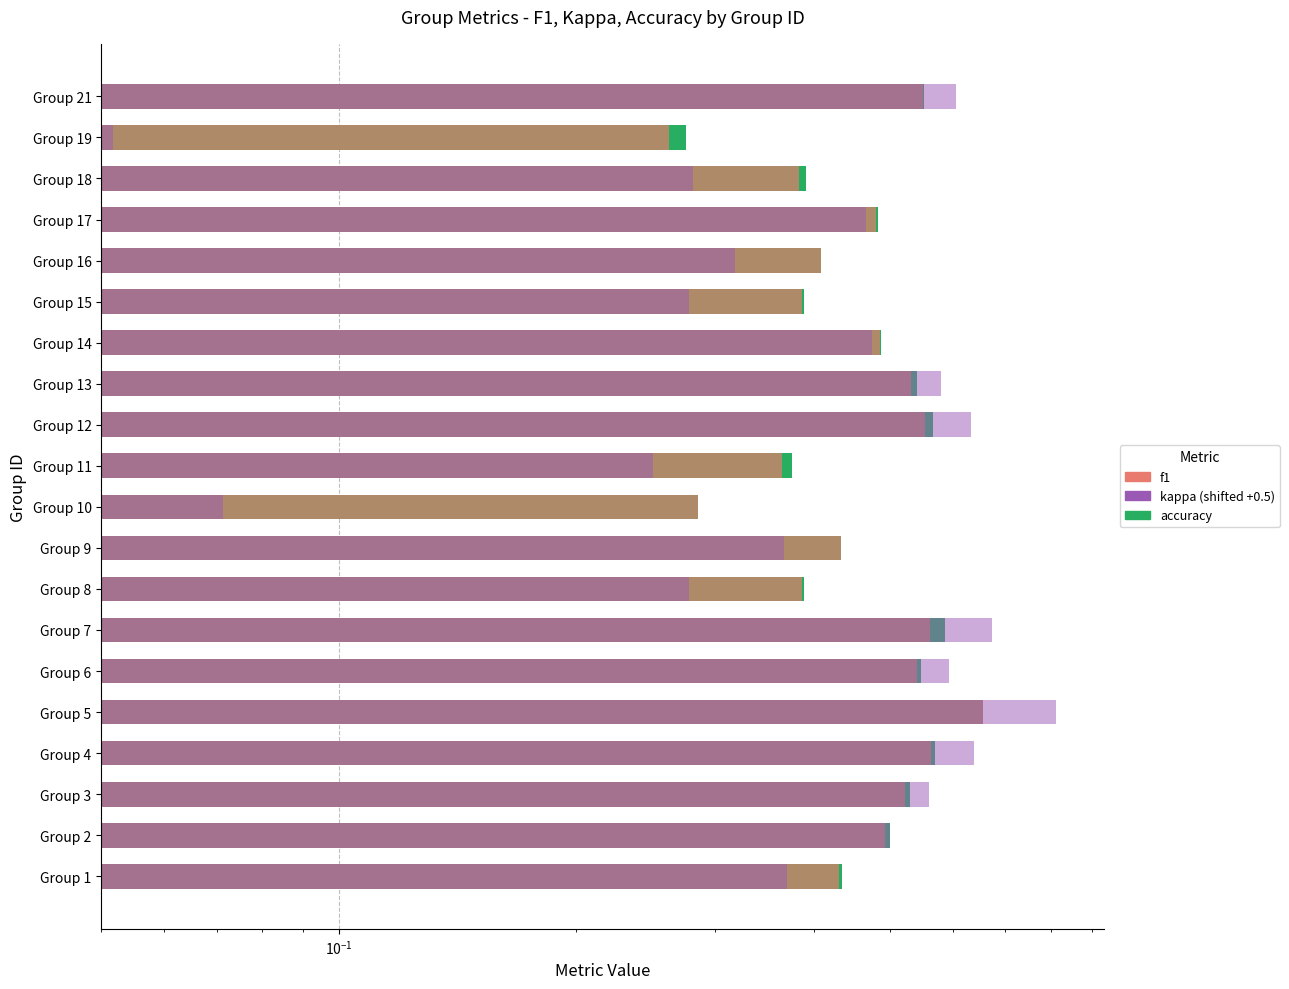

True or false: f1 has a value of 0.6 at Group 7.

True